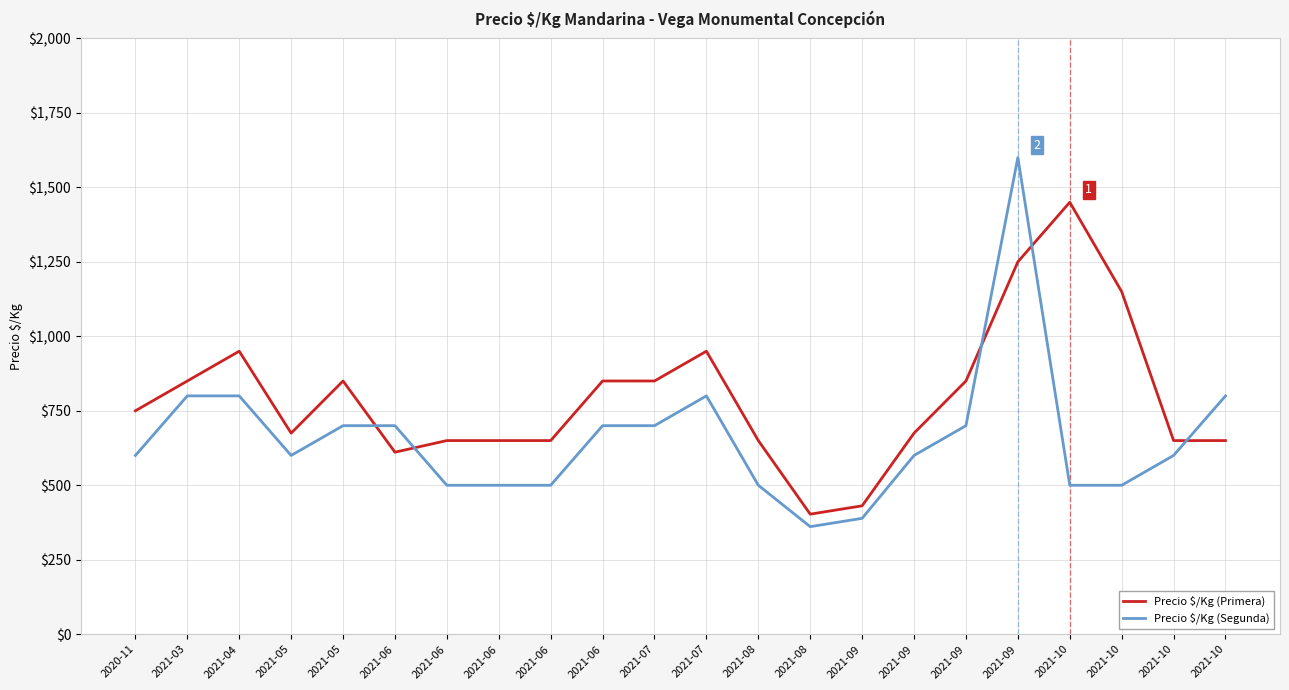

What is the maximum value shown in the chart?

1600